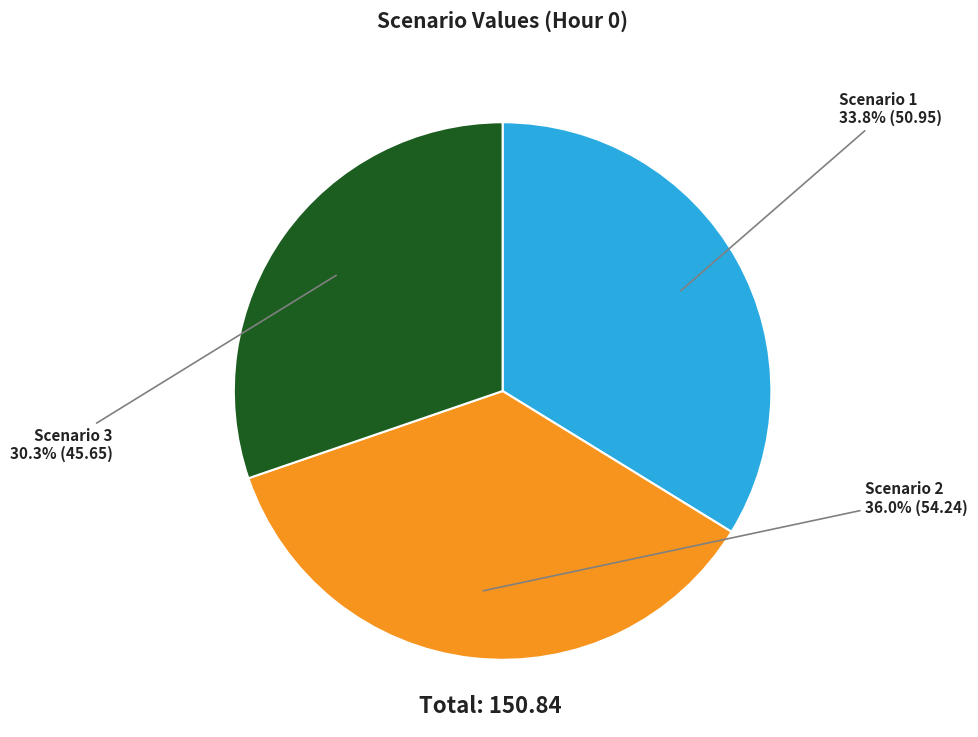

Is there any slice that represents more than half of the pie?

No